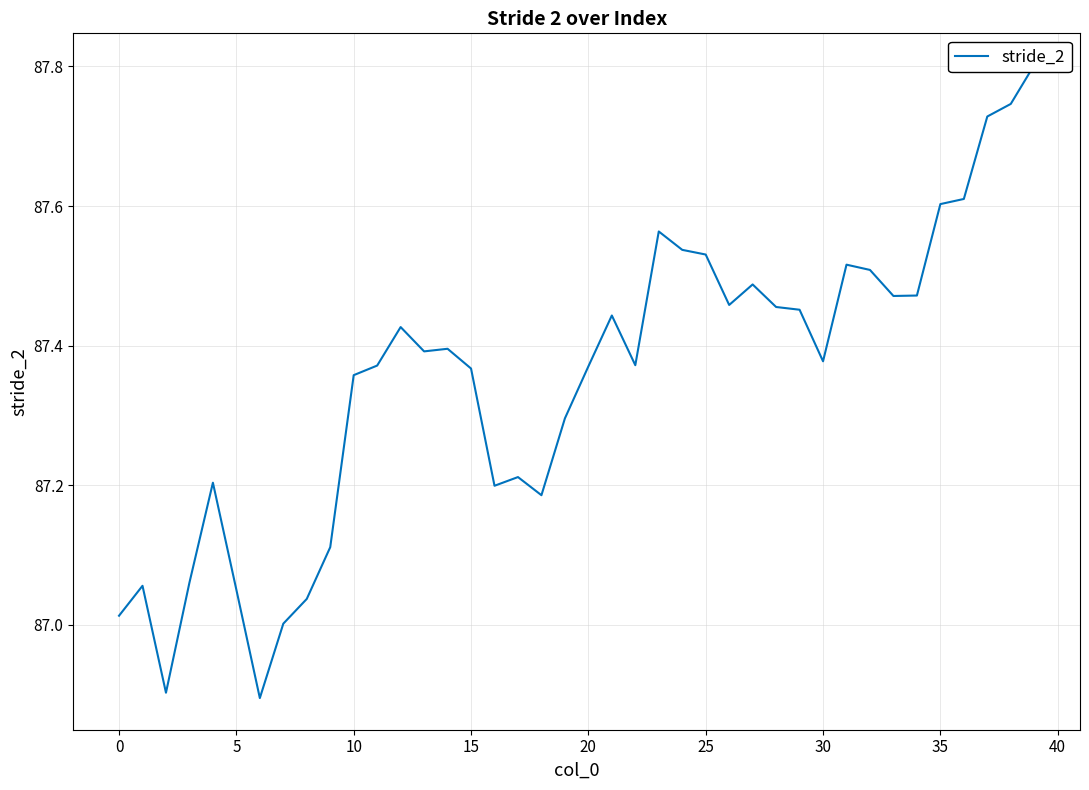

What is the approximate value at 22?

87.4